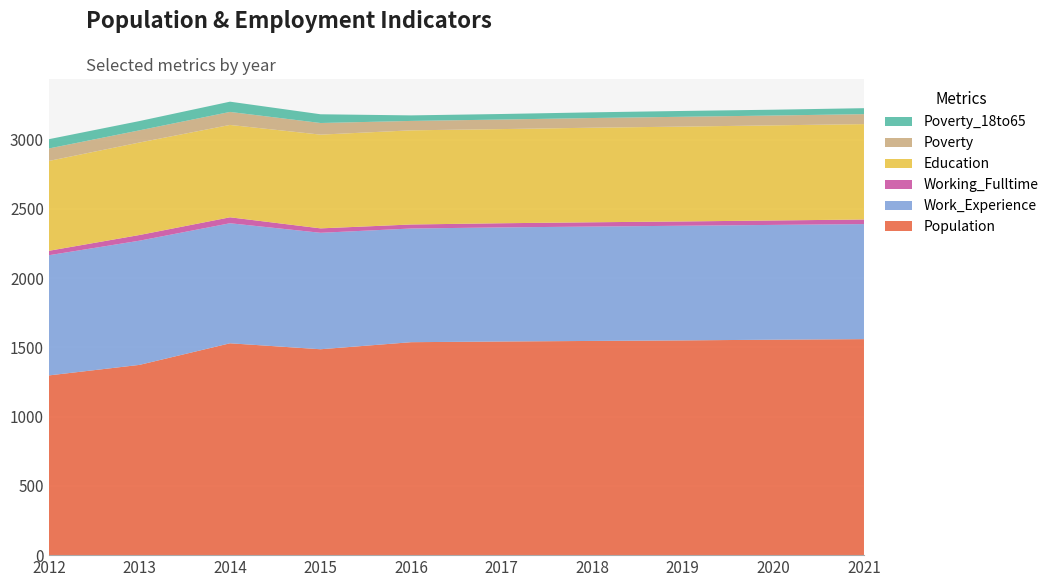

Reading left to right, extract all data points from this chart.

Population: 2012=1298	2013=1374	2014=1530	2015=1487	2016=1538	2017=1543	2018=1547	2019=1551	2020=1556	2021=1560
Work_Experience: 2012=868	2013=897	2014=867	2015=841	2016=821	2017=824	2018=826	2019=828	2020=829	2021=831
Working_Fulltime: 2012=32	2013=41	2014=43	2015=32	2016=29	2017=30	2018=31	2019=31	2020=32	2021=33
Education: 2012=649	2013=668	2014=667	2015=677	2016=680	2017=680	2018=683	2019=685	2020=687	2021=689
Poverty: 2012=90	2013=88	2014=94	2015=84	2016=68	2017=69	2018=70	2019=71	2020=71	2021=72
Poverty_18to65: 2012=67	2013=67	2014=74	2015=63	2016=40	2017=40	2018=41	2019=42	2020=42	2021=43